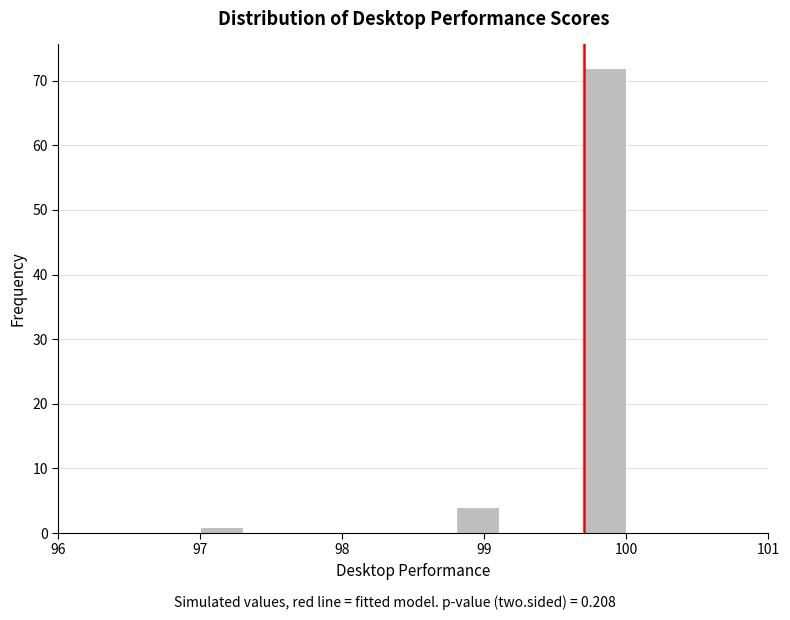

Read against the x-axis, roughly where is the centre of the tallest bar?

99.9